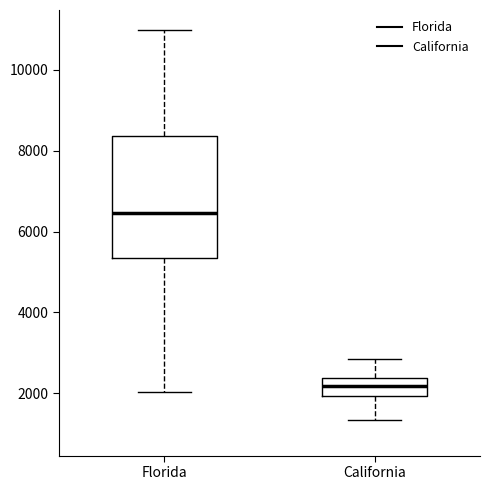

Reading left to right, read every box against the y-axis: the position of its median line, the range the box covers, and the ends of its whiskers. The values are not printed on the chart, so give them approximately, as read against the axis.

Florida: median 6400, box 5400 to 8400, whiskers 2000 to 11000
California: median 2200, box 2000 to 2400, whiskers 1400 to 2800